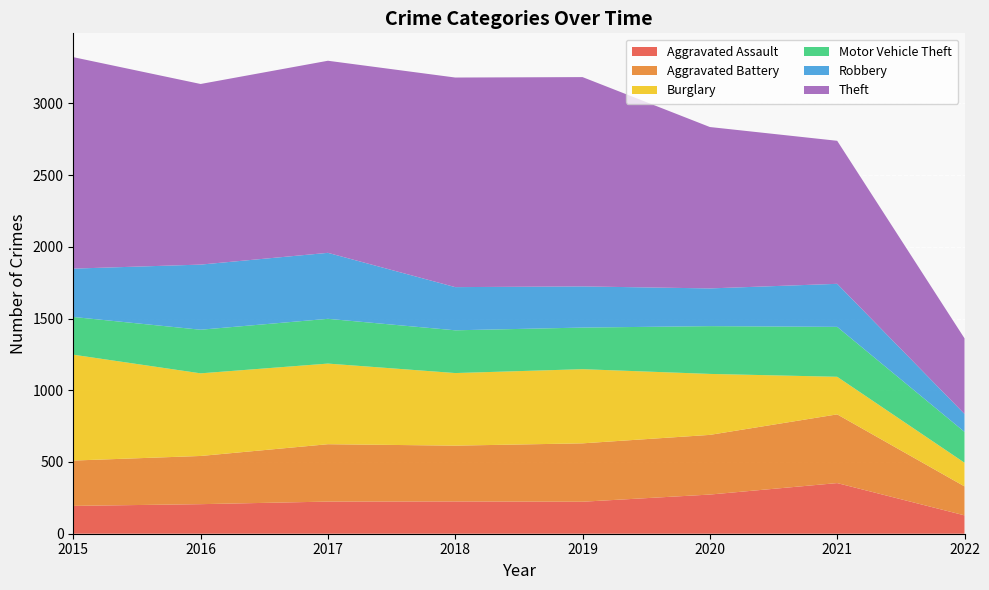

Reading right to left, list all the values displayed in this chart.

Aggravated Assault: 2022=128	2021=353	2020=273	2019=223	2018=225	2017=224	2016=206	2015=194
Aggravated Battery: 2022=202	2021=479	2020=416	2019=407	2018=389	2017=400	2016=336	2015=316
Burglary: 2022=165	2021=262	2020=425	2019=517	2018=506	2017=562	2016=576	2015=738
Motor Vehicle Theft: 2022=215	2021=348	2020=333	2019=290	2018=298	2017=312	2016=304	2015=263
Robbery: 2022=125	2021=300	2020=263	2019=287	2018=301	2017=460	2016=454	2015=337
Theft: 2022=527	2021=997	2020=1125	2019=1459	2018=1461	2017=1339	2016=1259	2015=1474